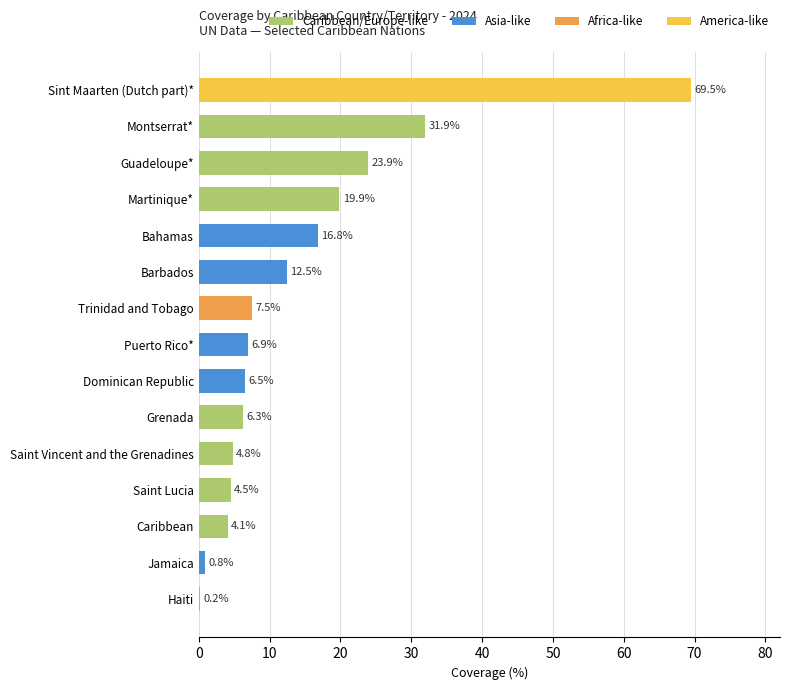

Count the number of categories in the chart.

15